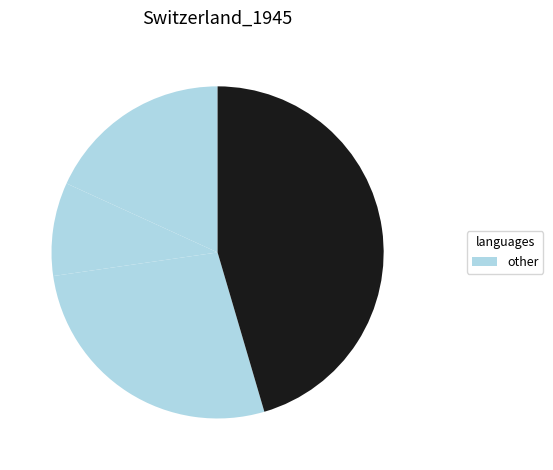

Count the number of slices in the pie.

4